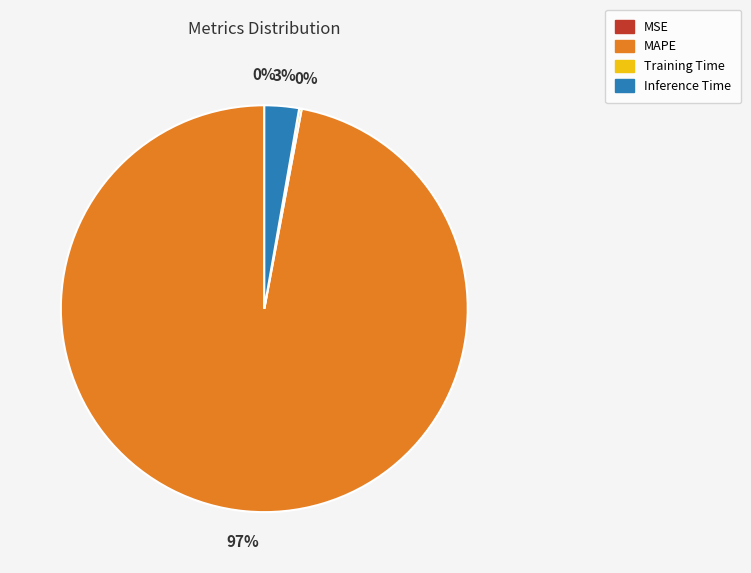

To the nearest percent, what percentage of the pie is MAPE?

97%